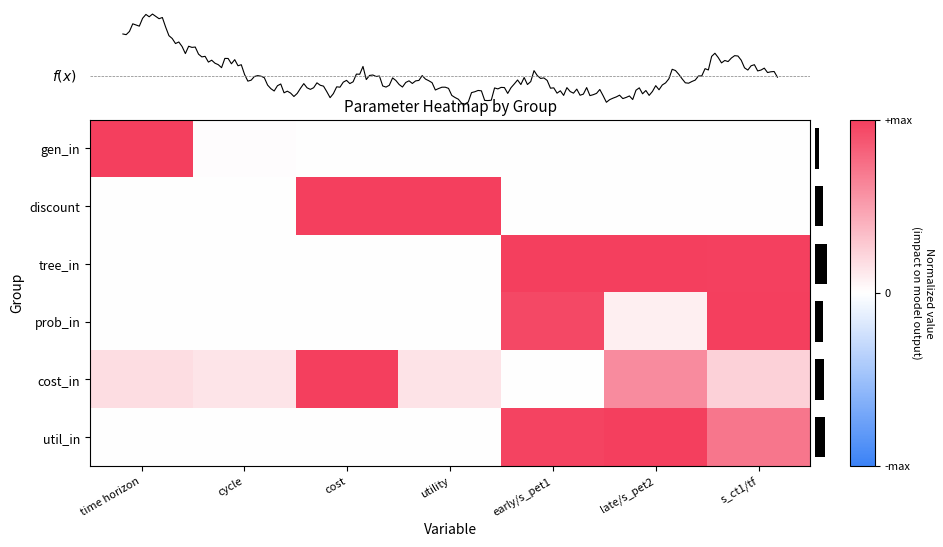

How many discount values are between 0 and 1?

7